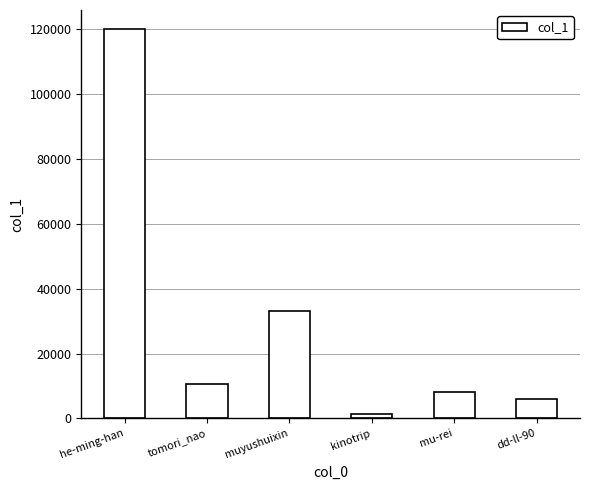

What position from the right is kinotrip?

3